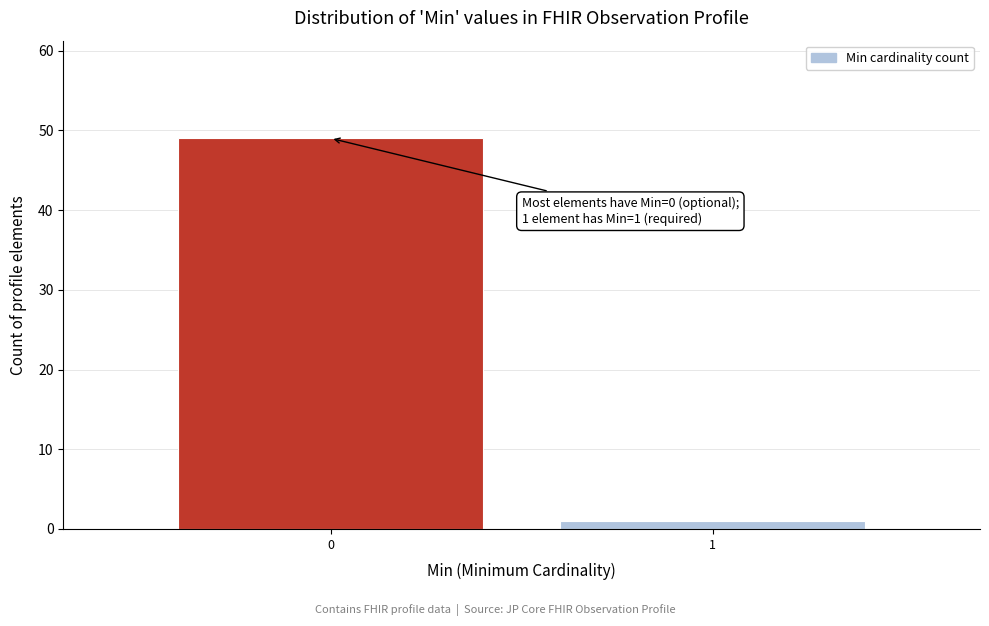

Reading left to right, list all the values displayed in this chart.

49	1